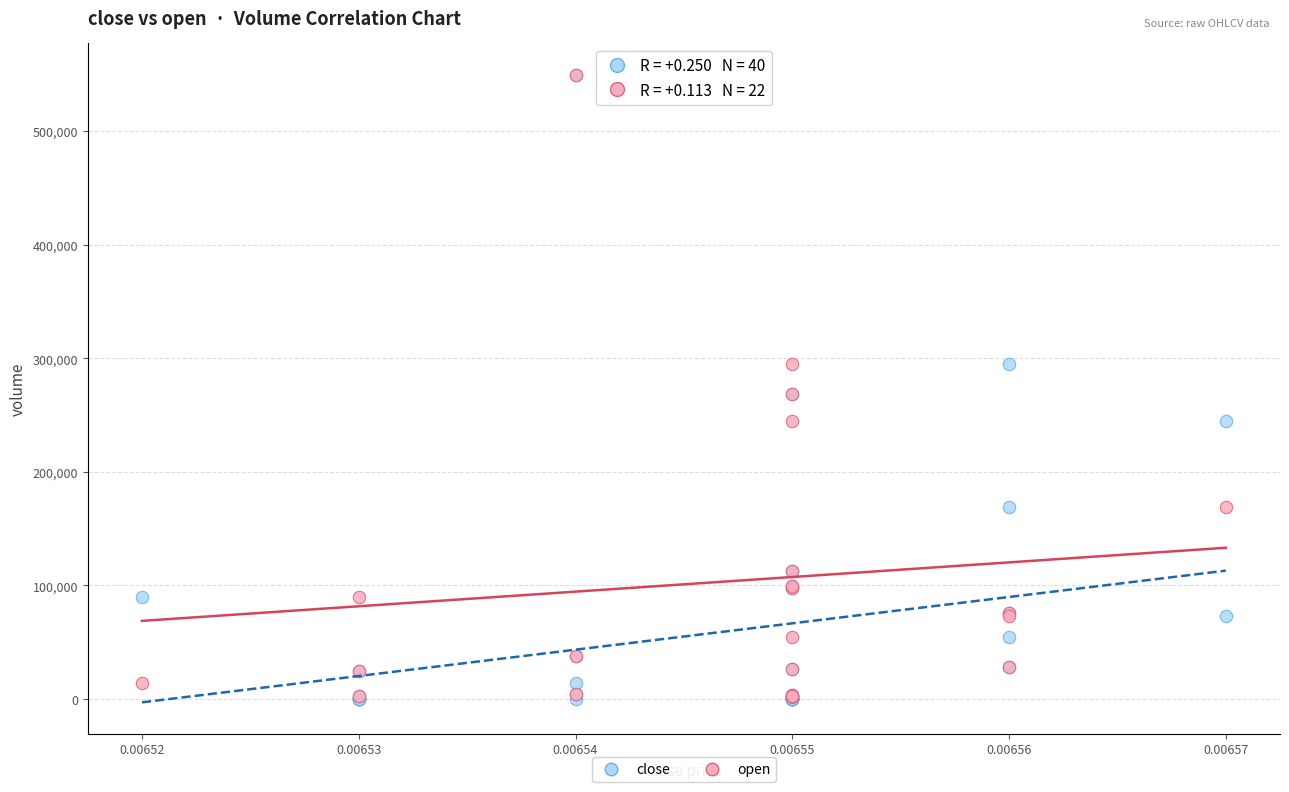

What are all the series names shown in the legend?

close, open